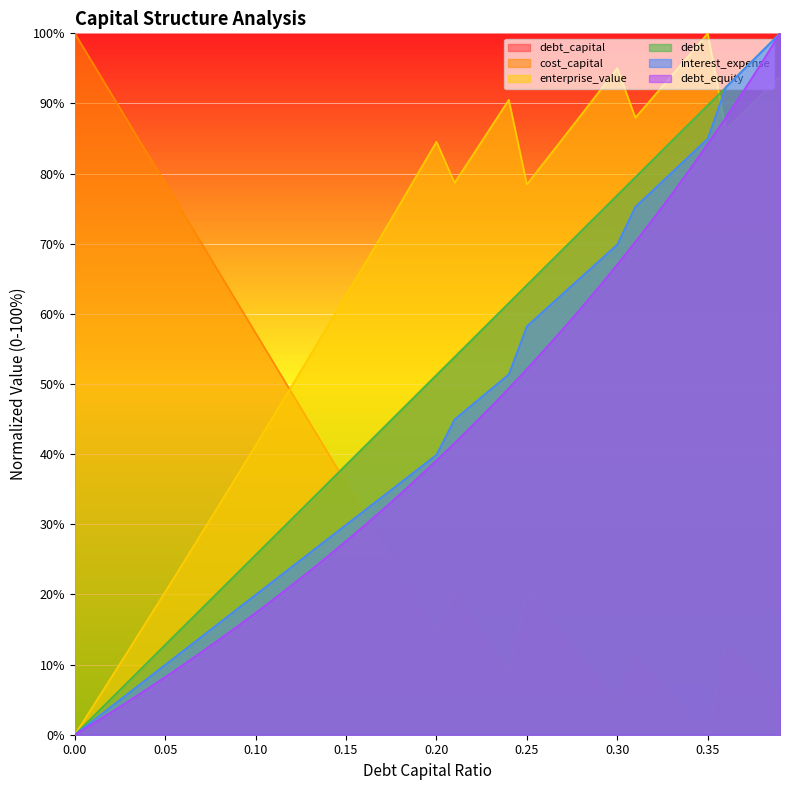

What is the value of the debt_equity point at the 23rd from the left?

44.1